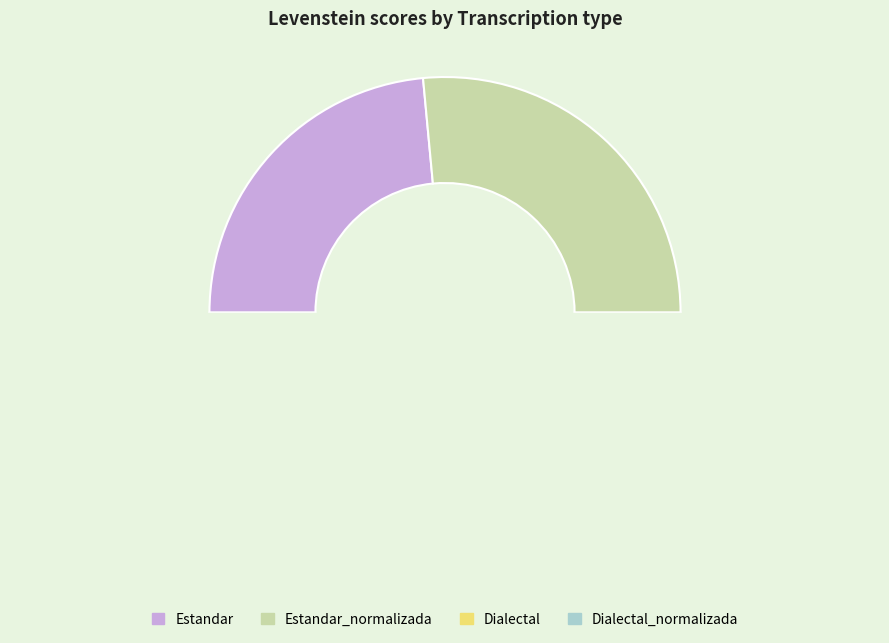

Is Estandar_normalizada the majority of the pie?

No